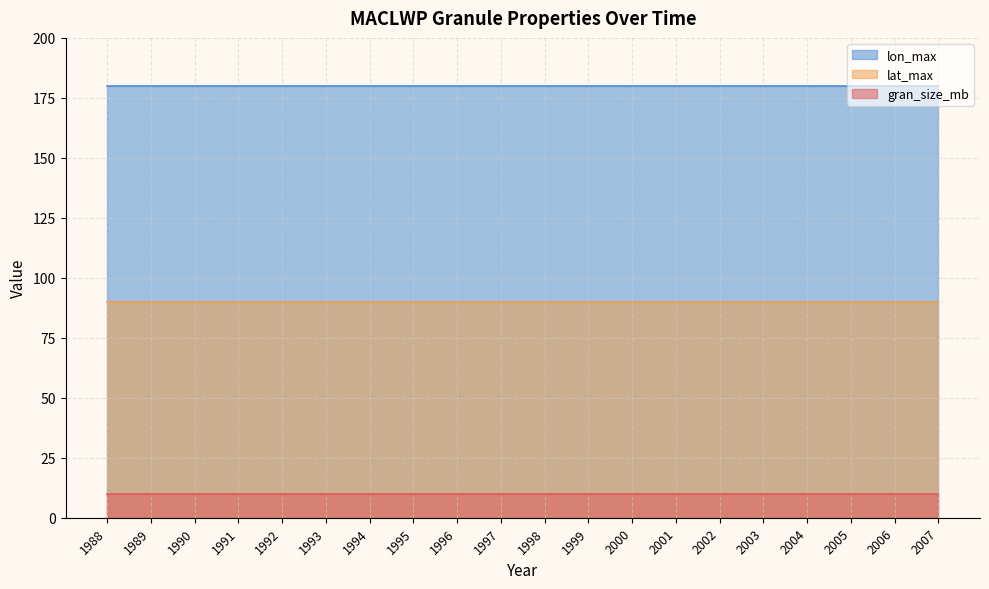

Reading right to left, list all the values displayed in this chart.

gran_size_mb: 10.0	10.0	10.0	10.0	10.0	10.0	10.0	10.0	10.0	10.0	10.0	10.0	10.0	10.0	10.0	10.0	10.0	10.0	10.0	10.0
lat_max: 90.0	90.0	90.0	90.0	90.0	90.0	90.0	90.0	90.0	90.0	90.0	90.0	90.0	90.0	90.0	90.0	90.0	90.0	90.0	90.0
lon_max: 180.0	180.0	180.0	180.0	180.0	180.0	180.0	180.0	180.0	180.0	180.0	180.0	180.0	180.0	180.0	180.0	180.0	180.0	180.0	180.0